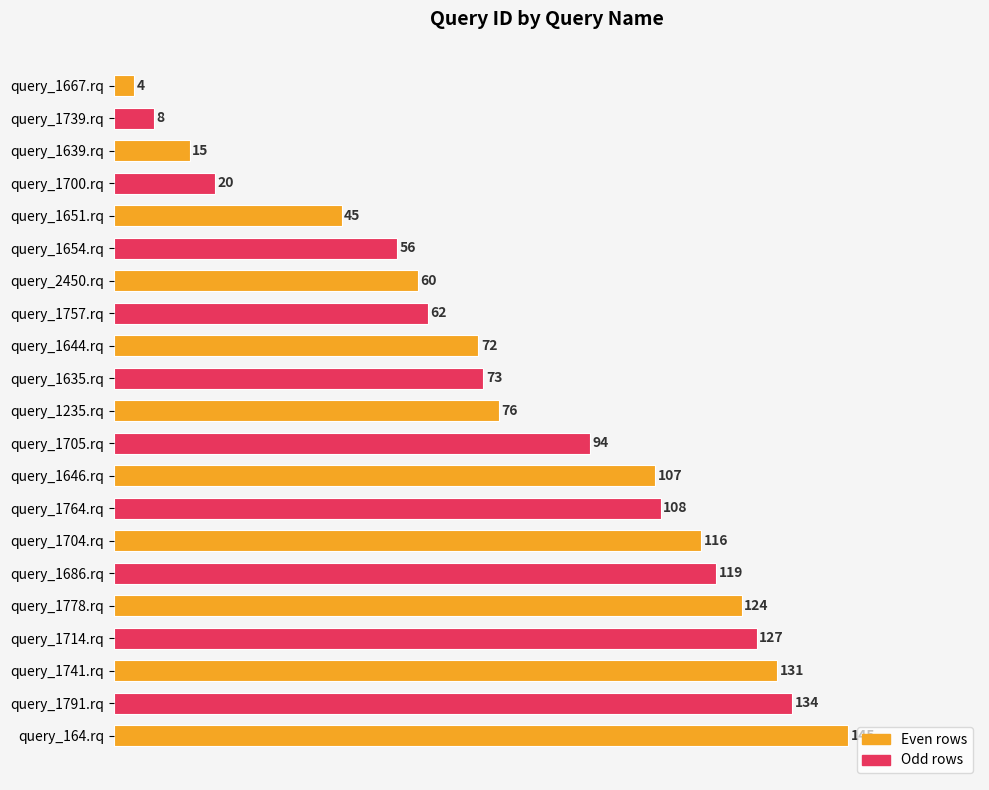

True or false: the data shows 119 at query_1686.rq.

True